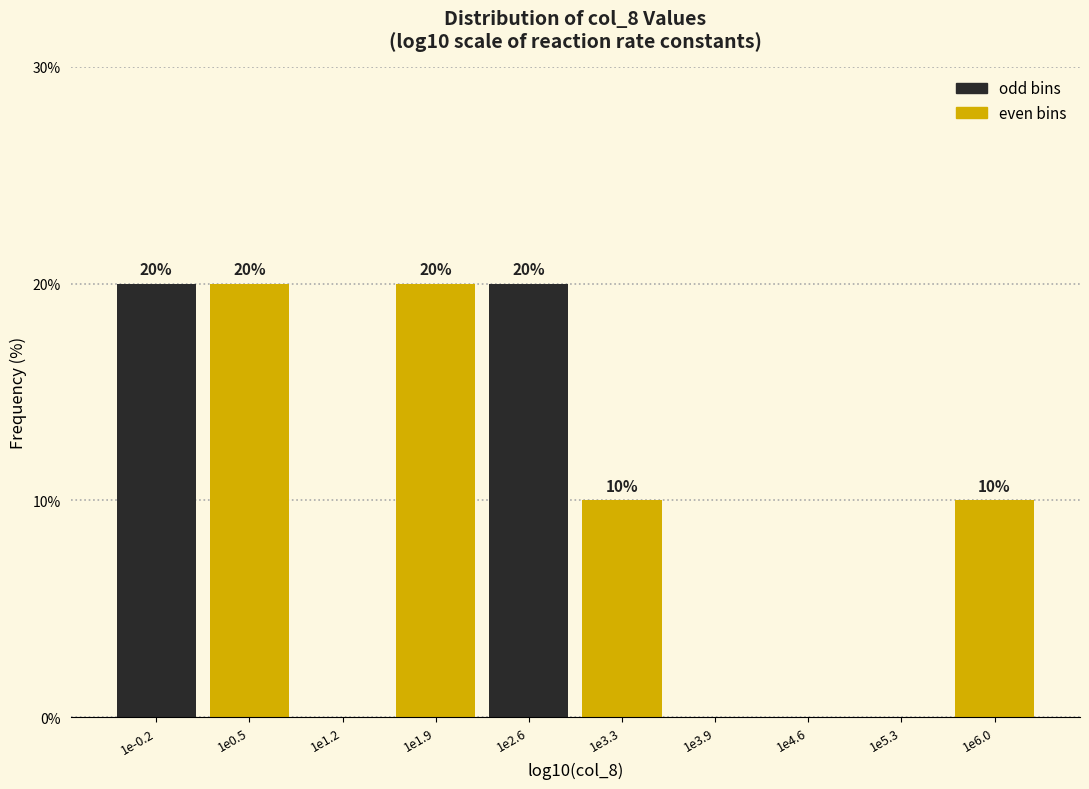

Reading left to right, extract all data points from this chart.

1e-0.2=20	1e0.5=20	1e1.2=0	1e1.9=20	1e2.6=20	1e3.3=10	1e3.9=0	1e4.6=0	1e5.3=0	1e6.0=10